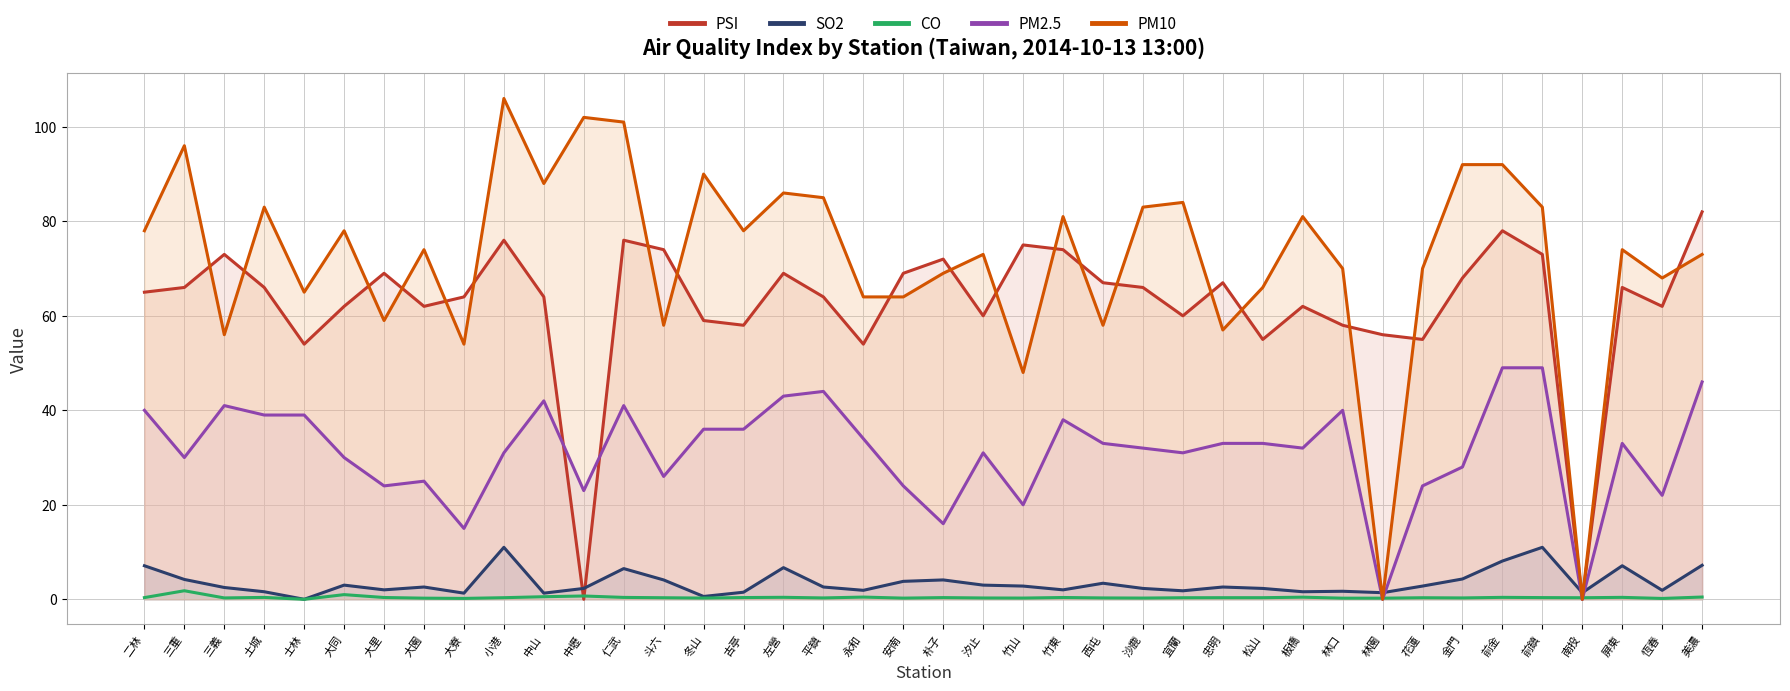

What is the label of the 27th point from the right?

斗六